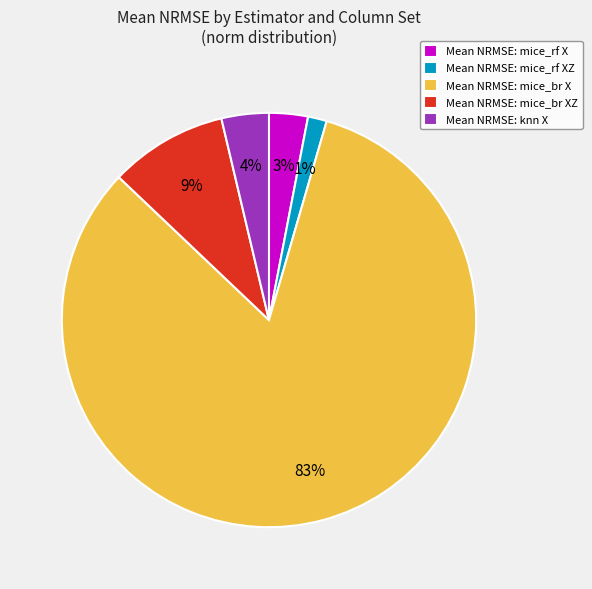

To the nearest percent, what portion does Mean NRMSE: mice_br XZ represent?

9%